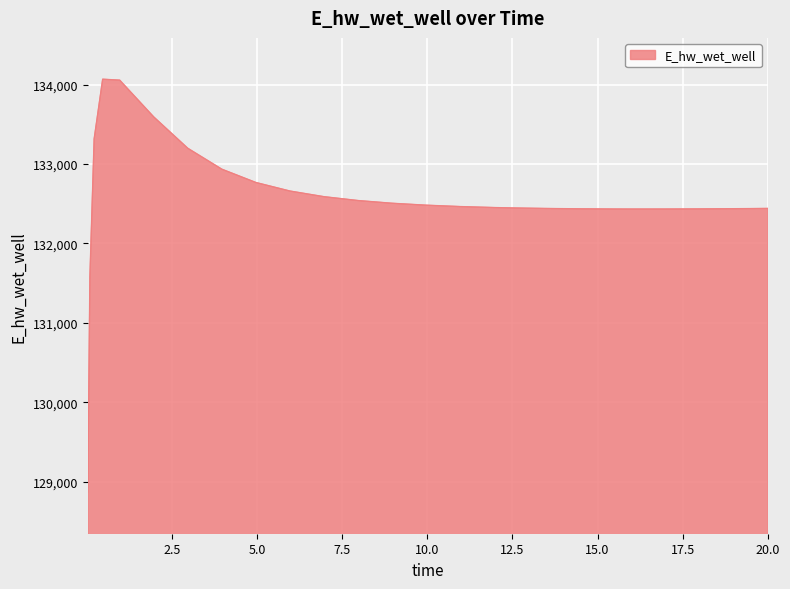

How many lines are shown in the chart?

1